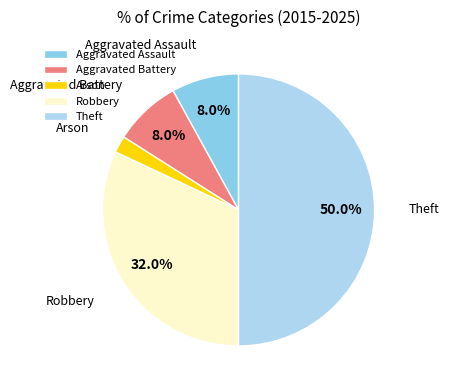

Combined, do Robbery and Aggravated Battery account for over 50%?

No